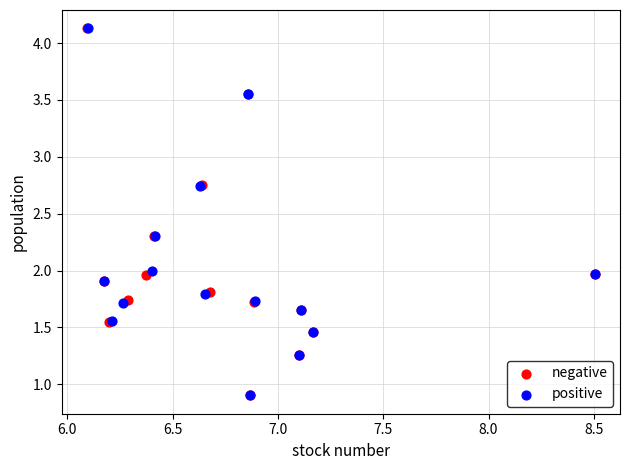

Which series has the largest Y range (max minus min)?

positive